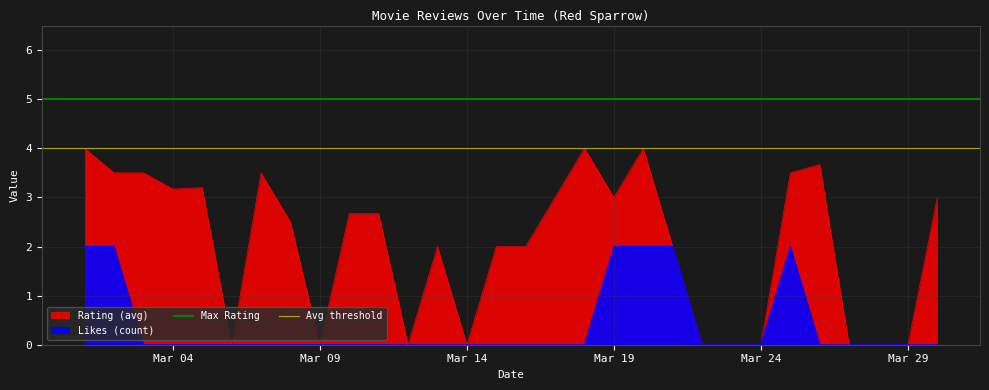

What is the average value of the Avg threshold series?

4